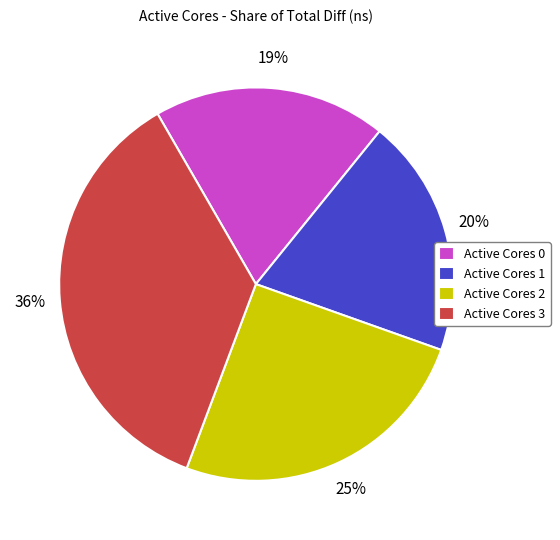

Combined, do Active Cores 2 and Active Cores 0 account for over 50%?

No